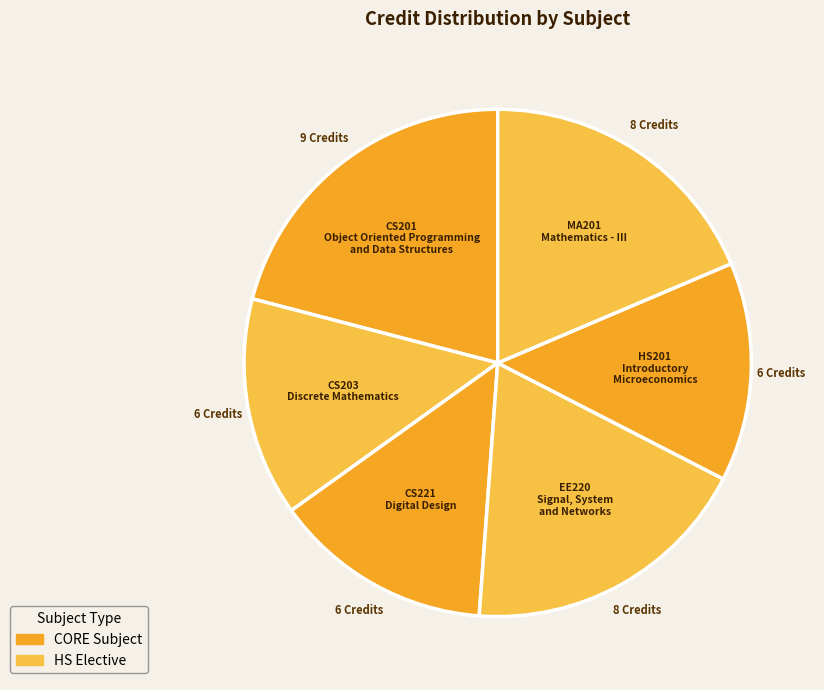

How many slices are in this pie chart?

6